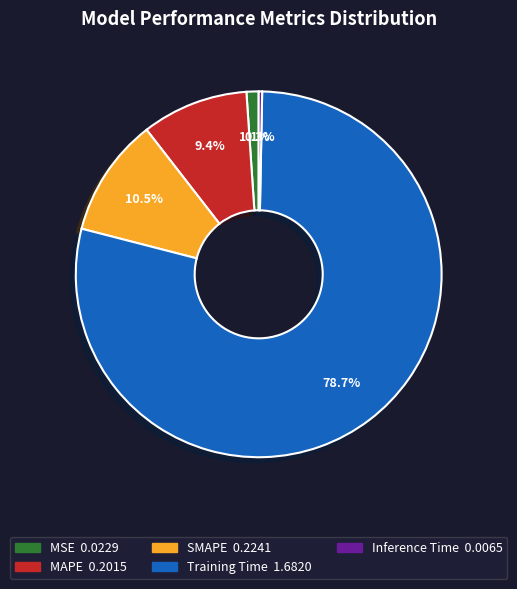

To the nearest percent, what is the difference between the largest and smallest slice percentages?

78%